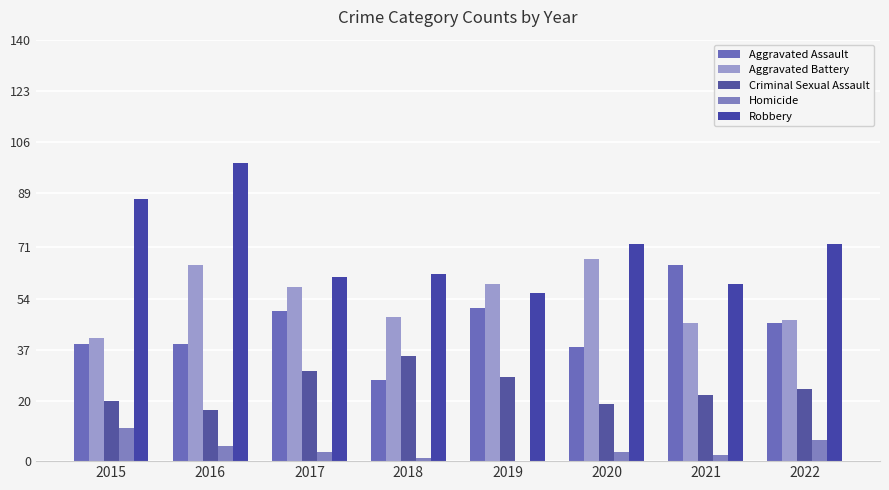

What is the difference between the maximum and minimum values in the Robbery series?

43